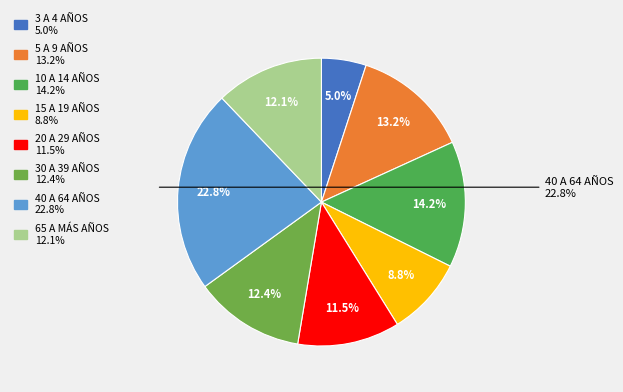

What is the total percentage of 20 A 29 AÑOS and 3 A 4 AÑOS?

16.5%